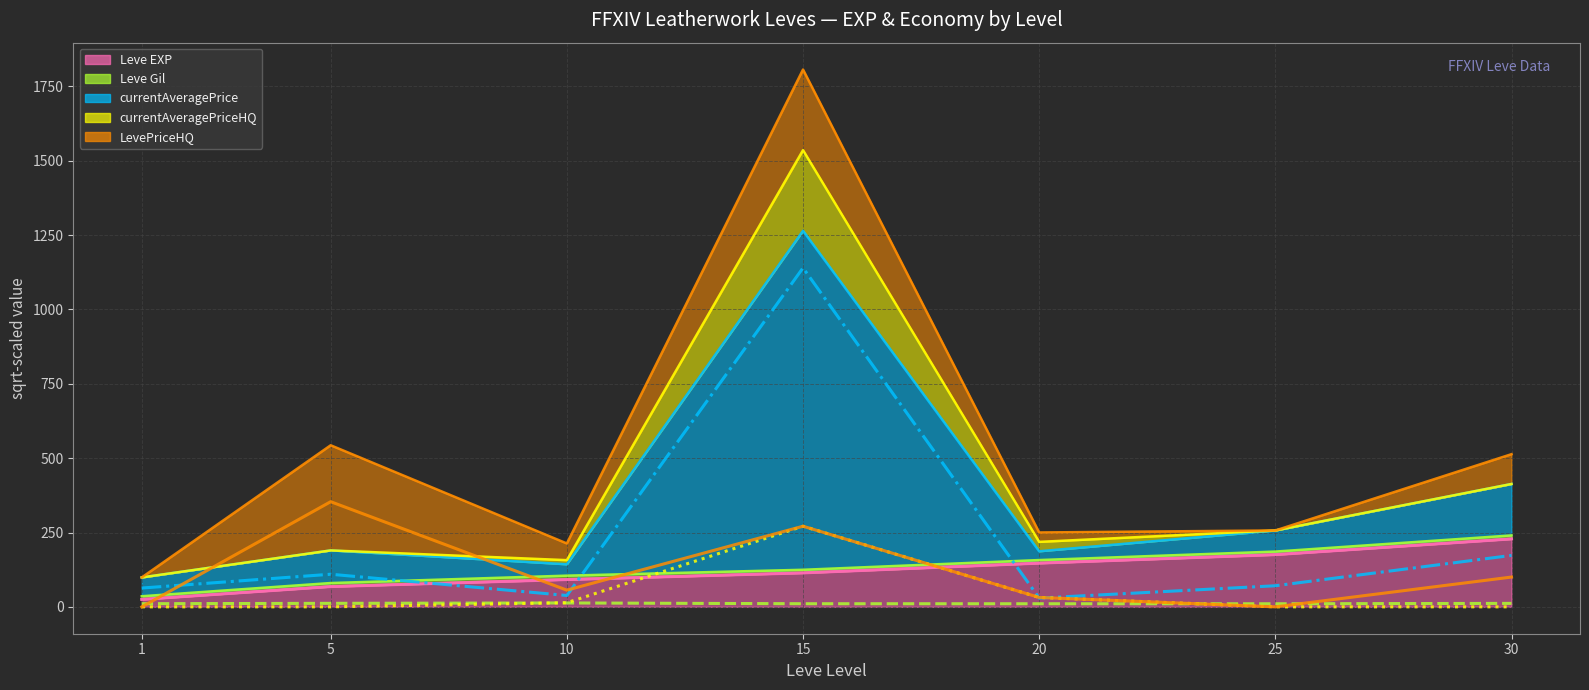

Reading left to right, transcribe all the data shown in this chart.

Leve EXP (trend): 1=25.1	5=68.3	10=91.8	15=114.2	20=147.0	25=175.6	30=228.5
Leve Gil (trend): 1=10.6	5=11.8	10=13.1	15=10.5	20=10.4	25=10.3	30=11.7
currentAveragePrice (trend): 1=63.2	5=109.7	10=38.2	15=1139.7	20=29.5	25=71.0	30=173.0
currentAveragePriceHQ (trend): 1=0.0	5=0.0	10=13.9	15=271.1	20=31.6	25=0.0	30=0.0
LevePriceHQ (trend): 1=0.0	5=353.6	10=56.1	15=271.1	20=31.6	25=0.0	30=100.2